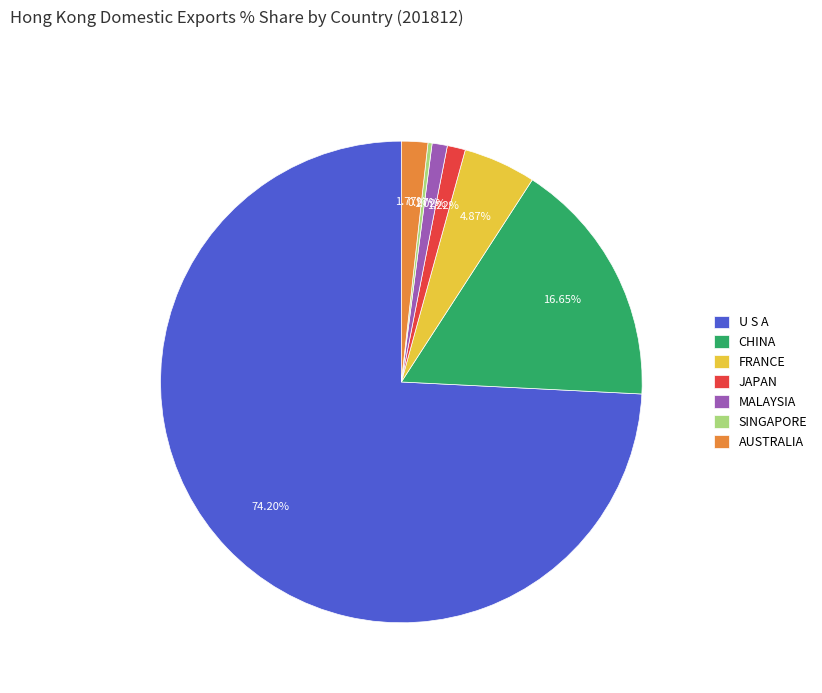

Combined, what portion of the pie is JAPAN and CHINA?

17.9%